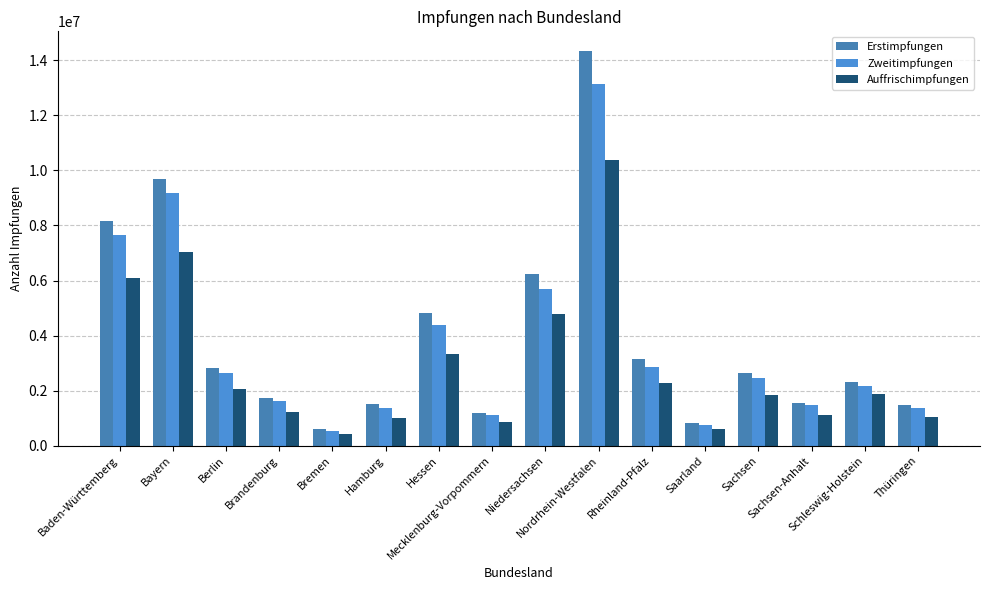

At which label does Erstimpfungen first exceed 2636910?

Baden-Württemberg